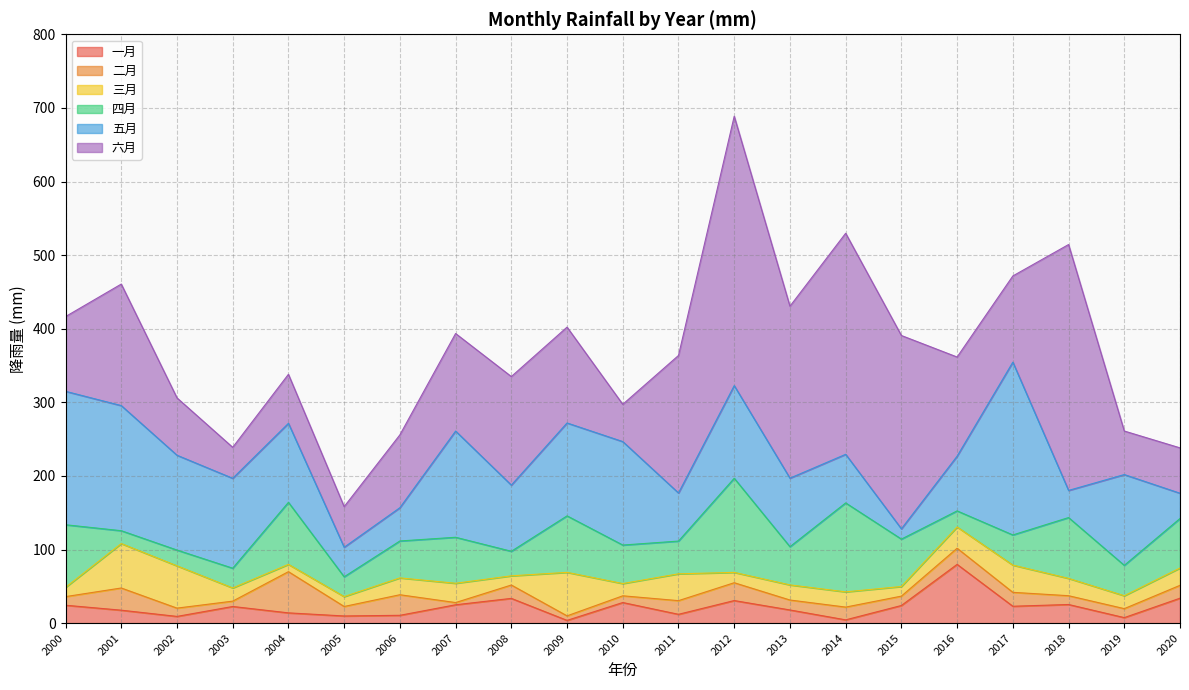

Which series changed the most between 2000 and 2011?

五月